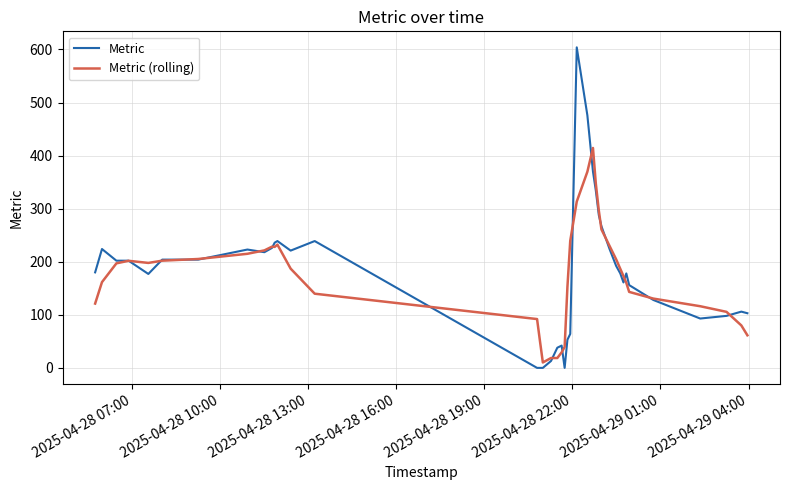

List the series in order of their peak value, lowest first.

Metric (rolling), Metric